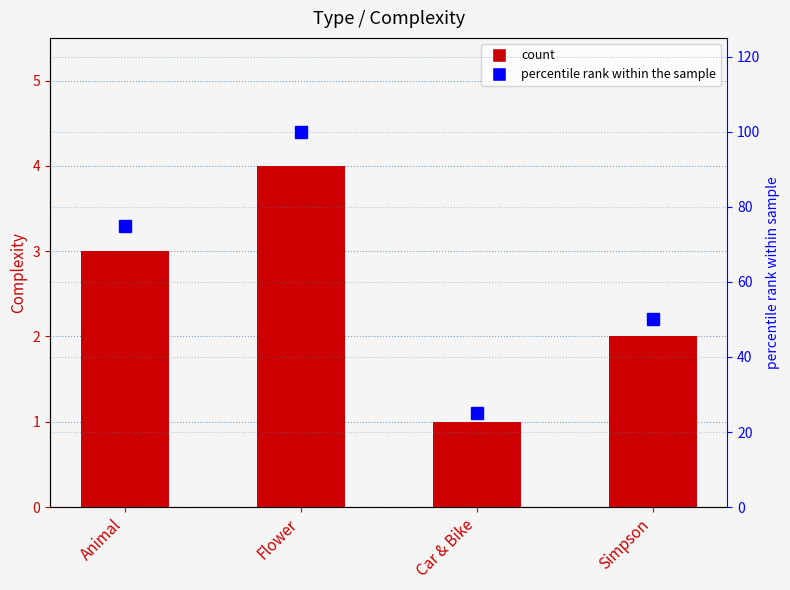

What is the label of the 1st bar from the left?

Animal